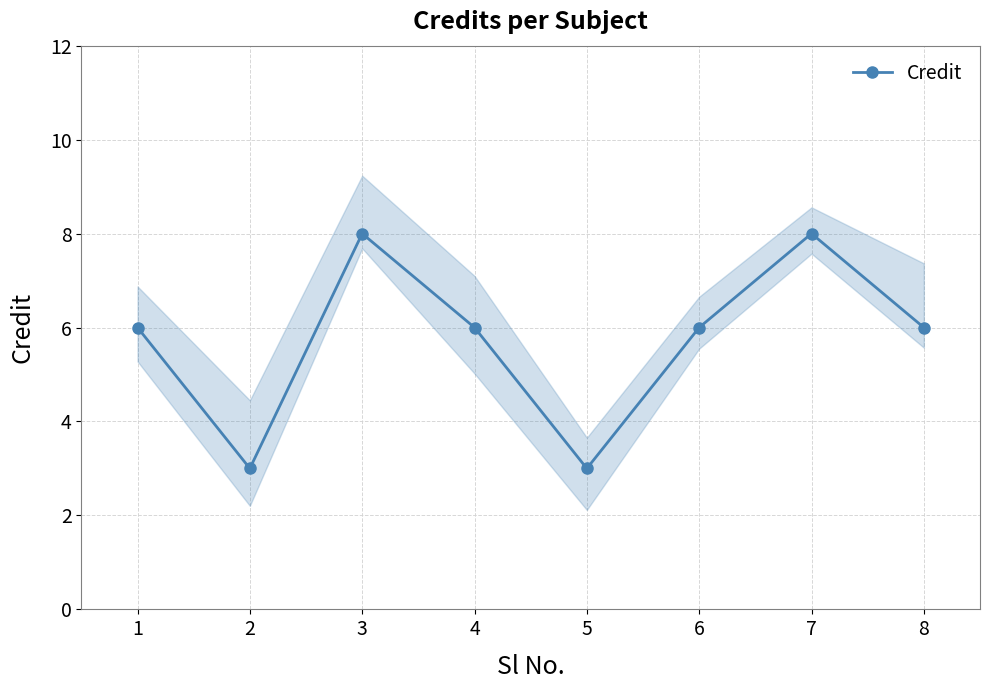

What is the sum of all values?

46